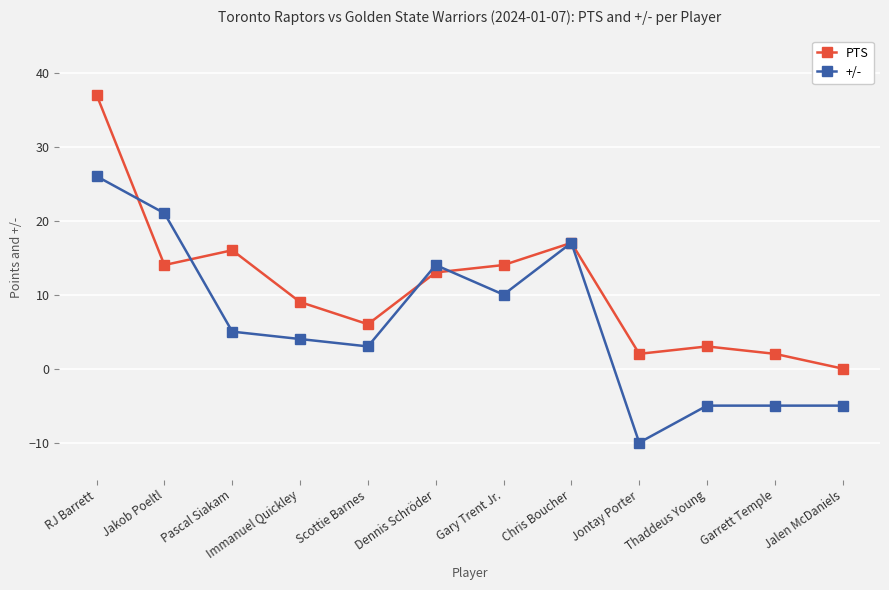

Which series ends up on top after the final intersection of +/- and PTS?

PTS